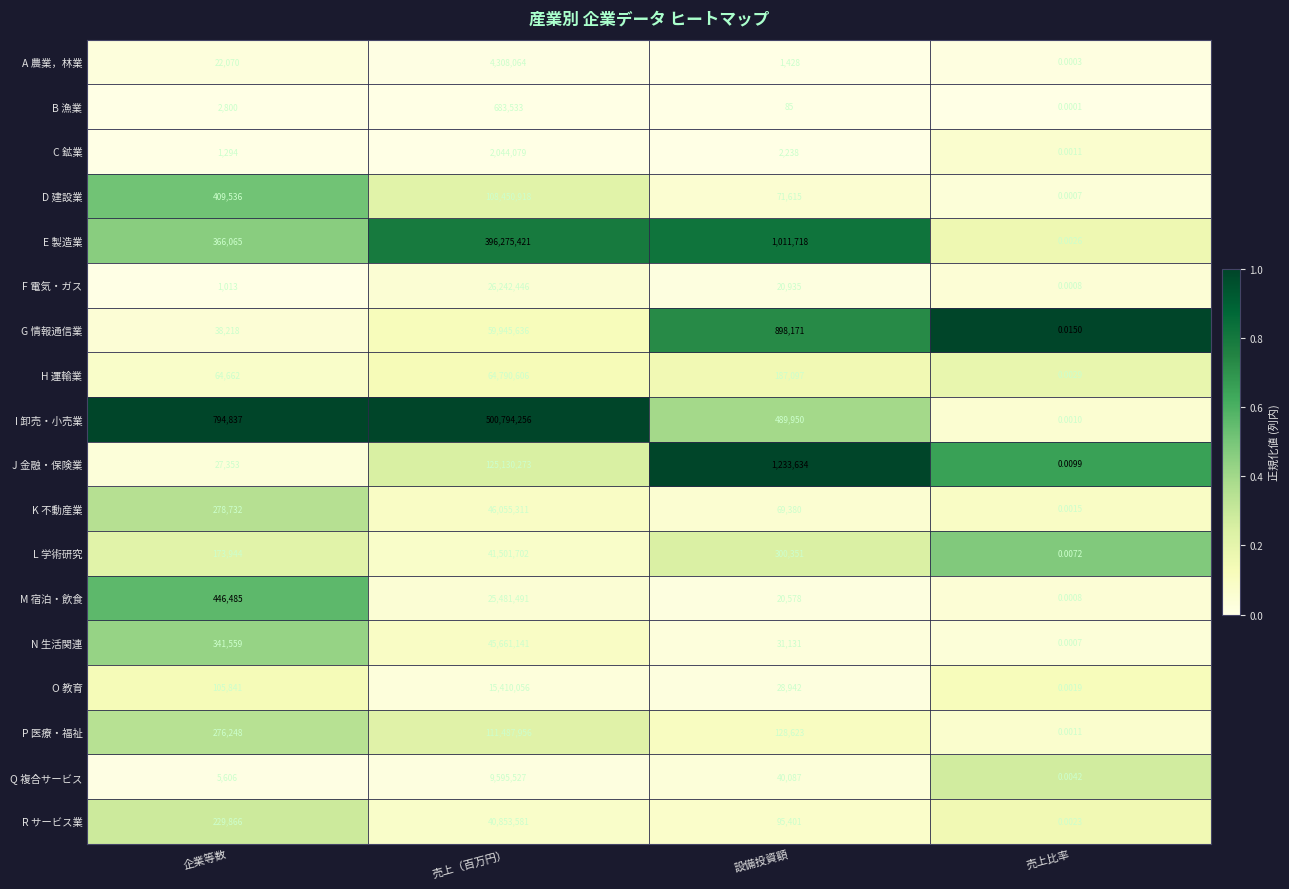

Which category has the highest value across all series?

売上（百万円）